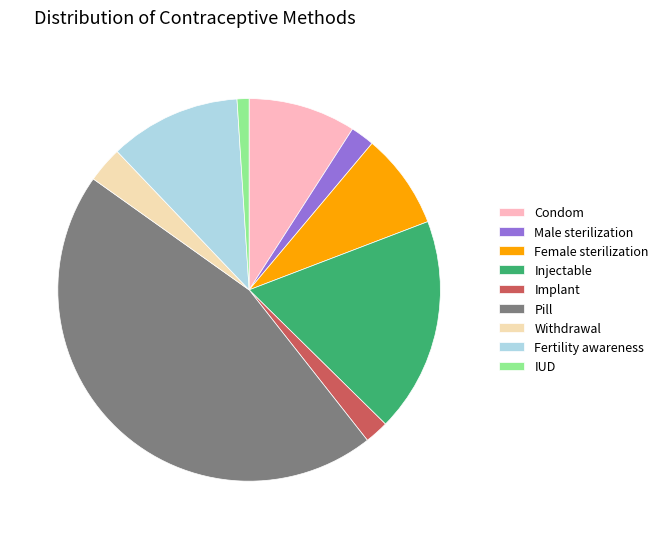

Combined, do Implant and Injectable account for over 50%?

No